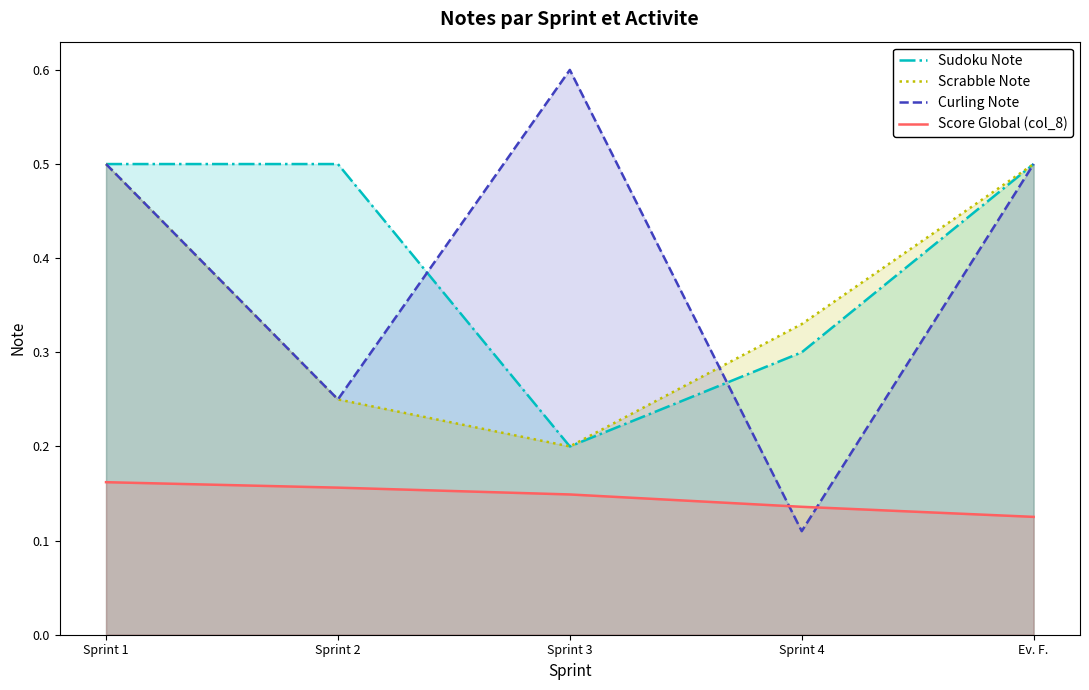

List the series in order of their peak value, highest first.

Curling Note, Sudoku Note, Scrabble Note, Score Global (col_8)